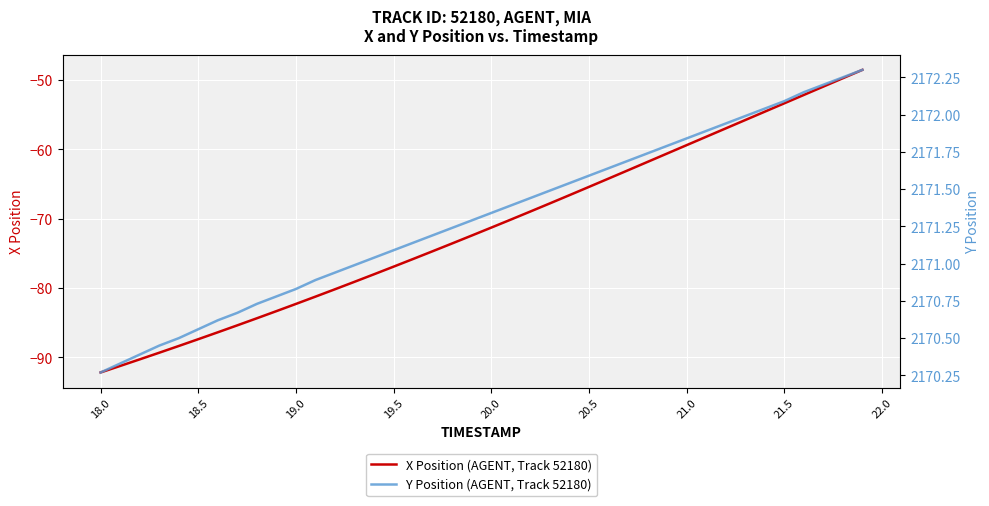

True or false: X Position (AGENT, Track 52180) has a value of -135.5 at 19.5.

False